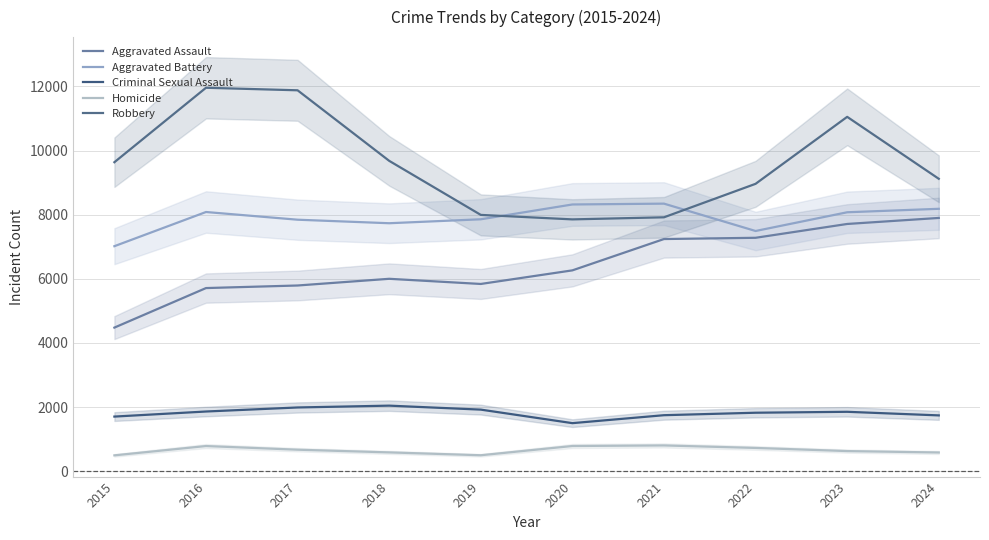

What are all the series names shown in the legend?

Aggravated Assault, Aggravated Battery, Criminal Sexual Assault, Homicide, Robbery